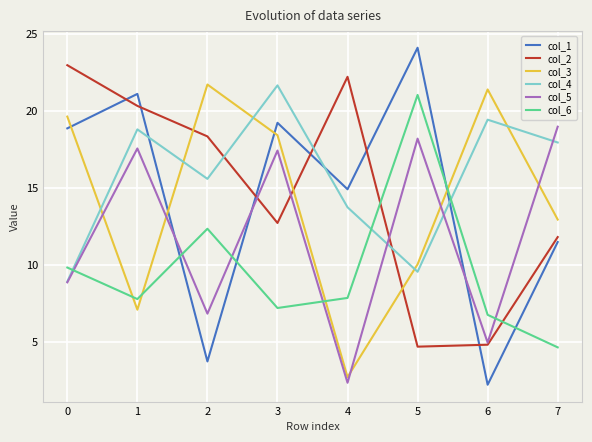

In col_2, how many points are lower than both neighbors (excluding endpoints)?

2